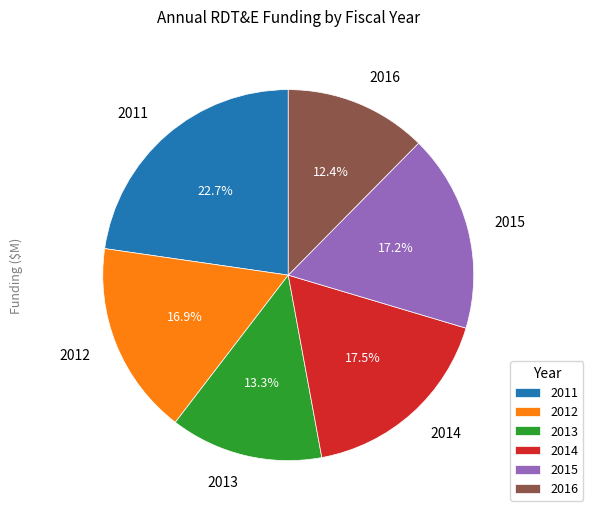

What percentage is the 2011 slice, to the nearest percent?

23%